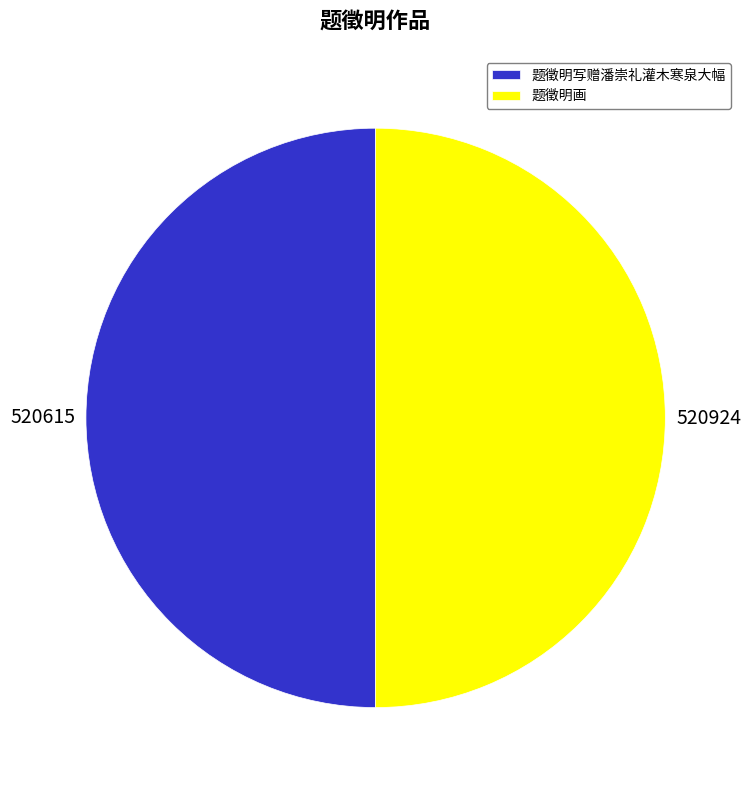

Is it true that 题徵明写赠潘崇礼灌木寒泉大幅 is 50% of the pie?

True